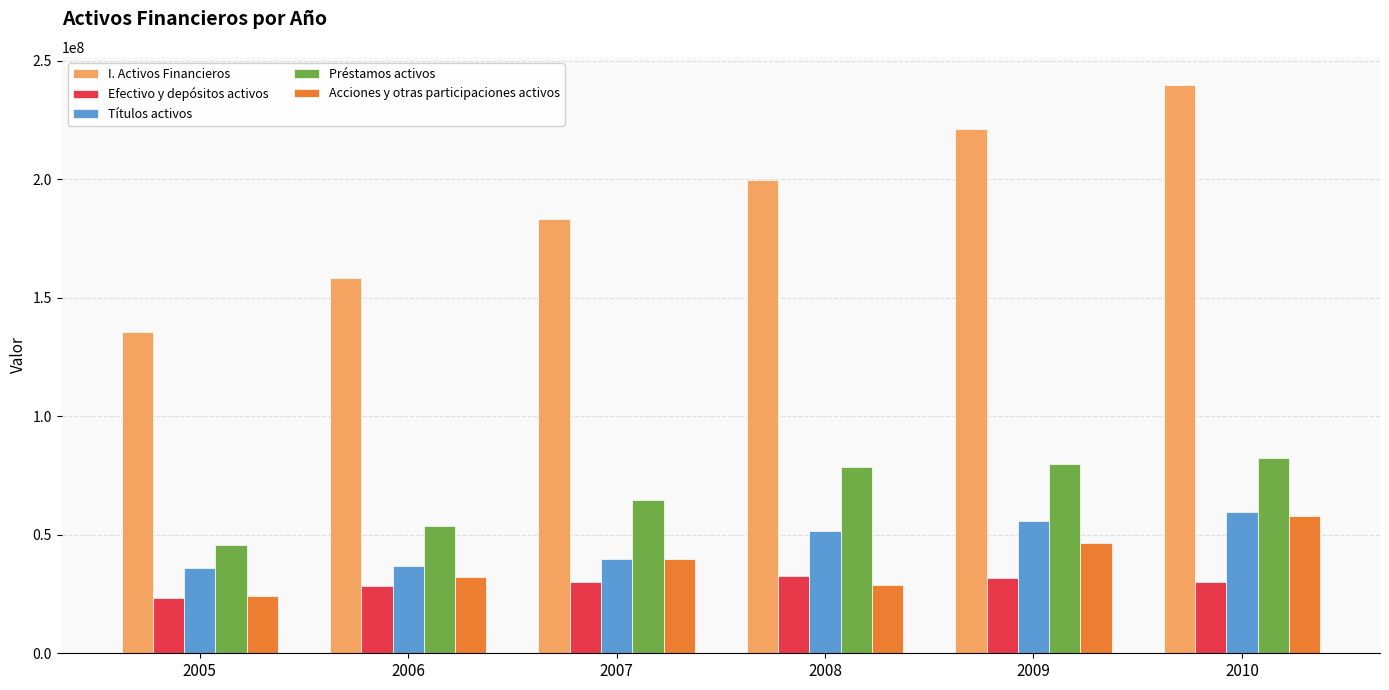

The value of Títulos activos at 2007 is 24645574. True or false?

False